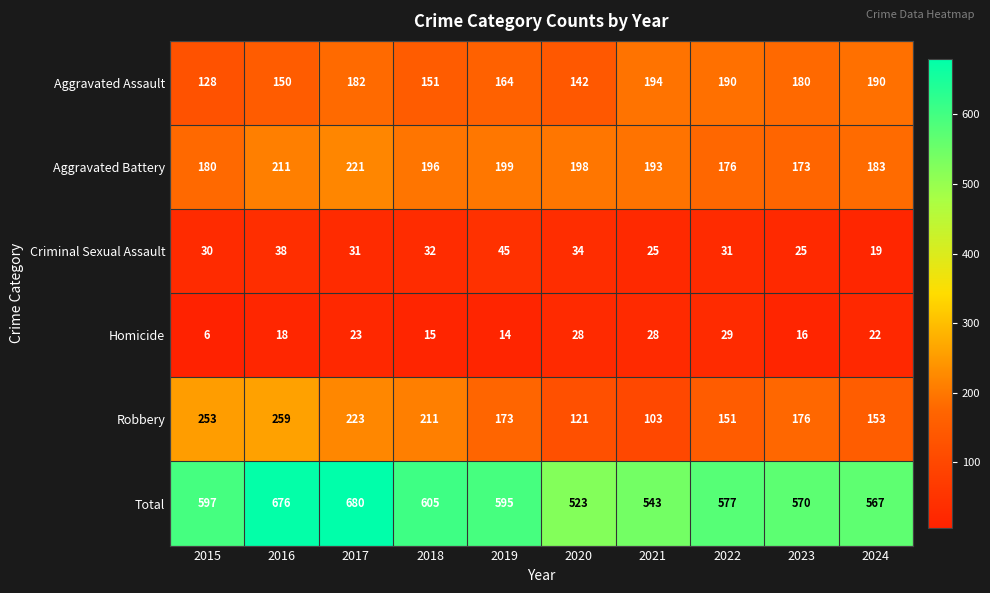

How many distinct data groups are displayed?

6